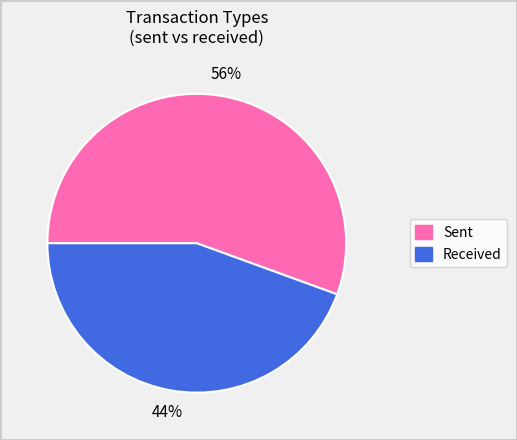

To the nearest percent, what is the average slice percentage?

50%